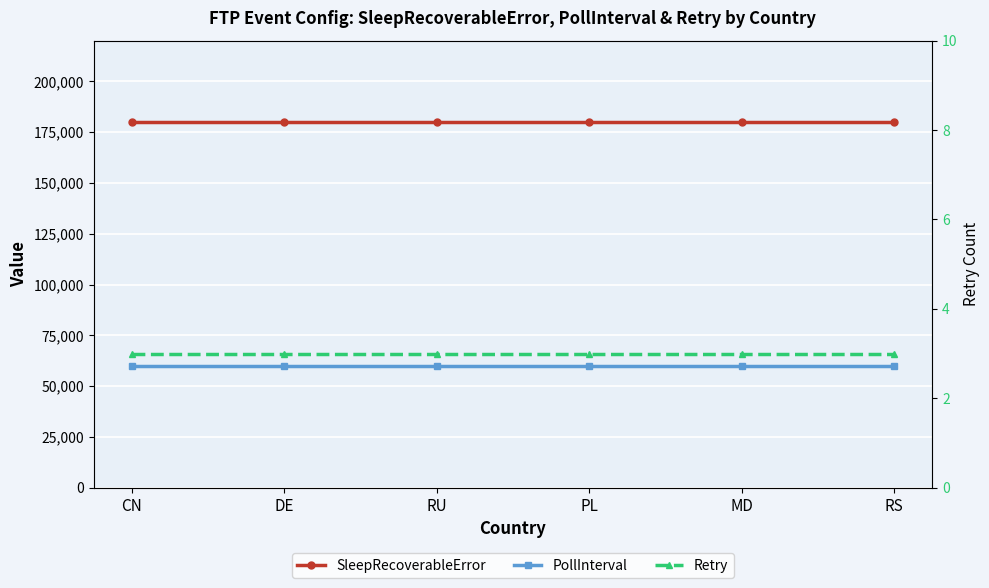

How many data points does each series have?

6